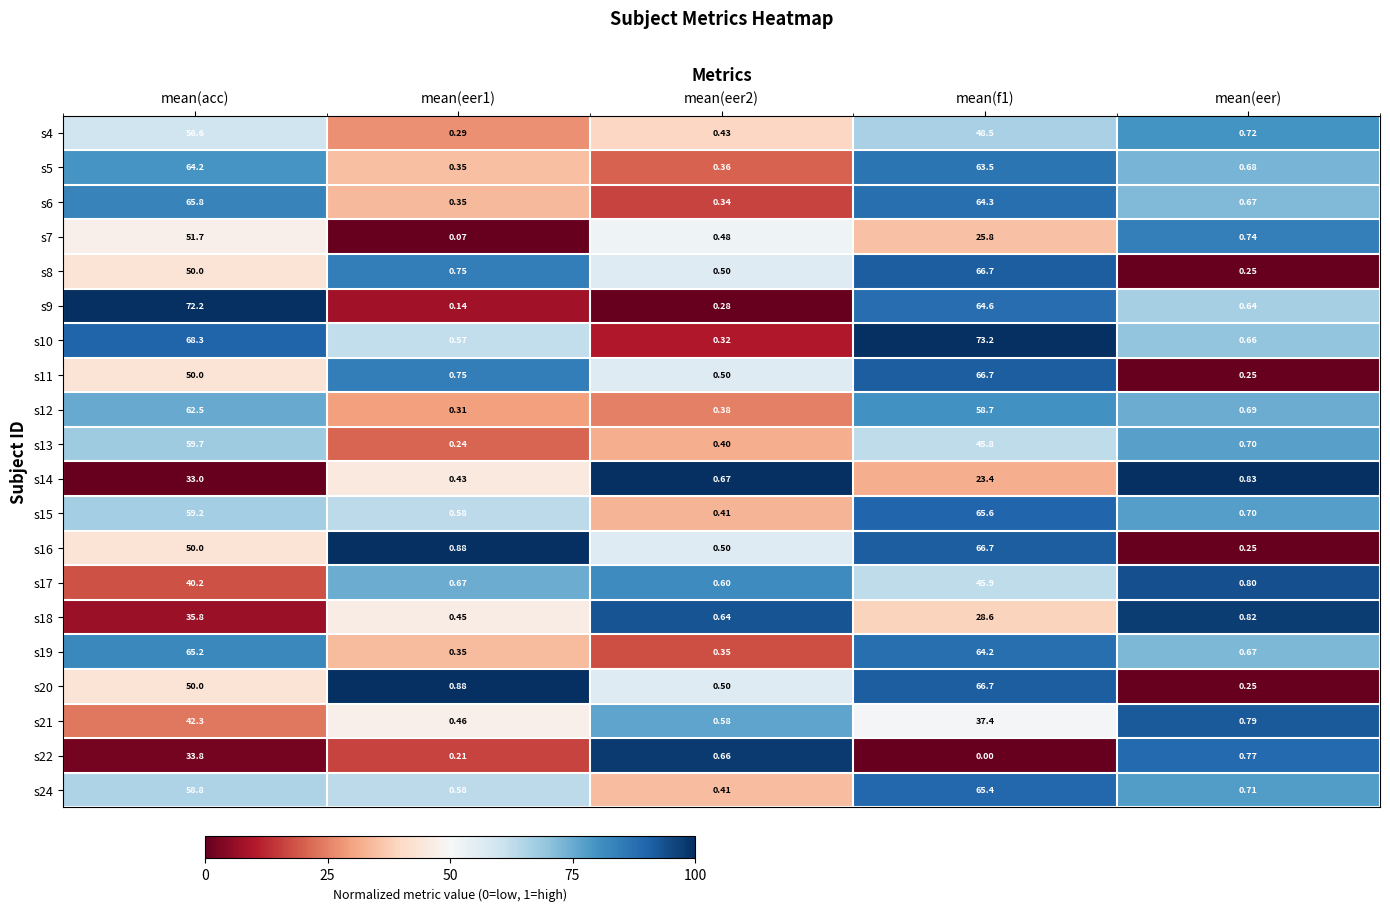

Is the value of s16 at mean(f1) greater than the value of s10 at mean(eer1)?

Yes